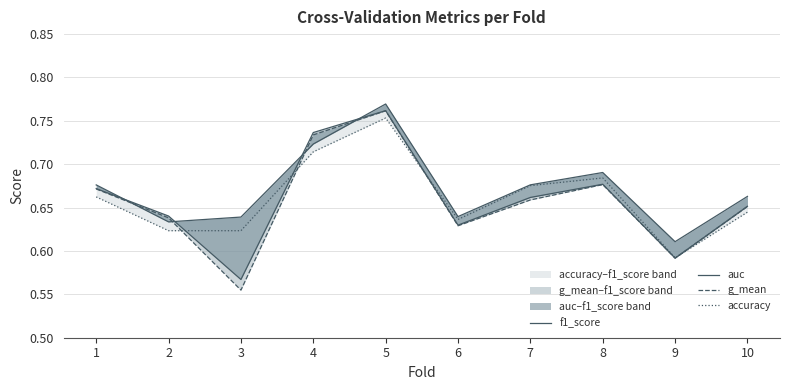

Which category has the lowest value in the f1_score series?

9